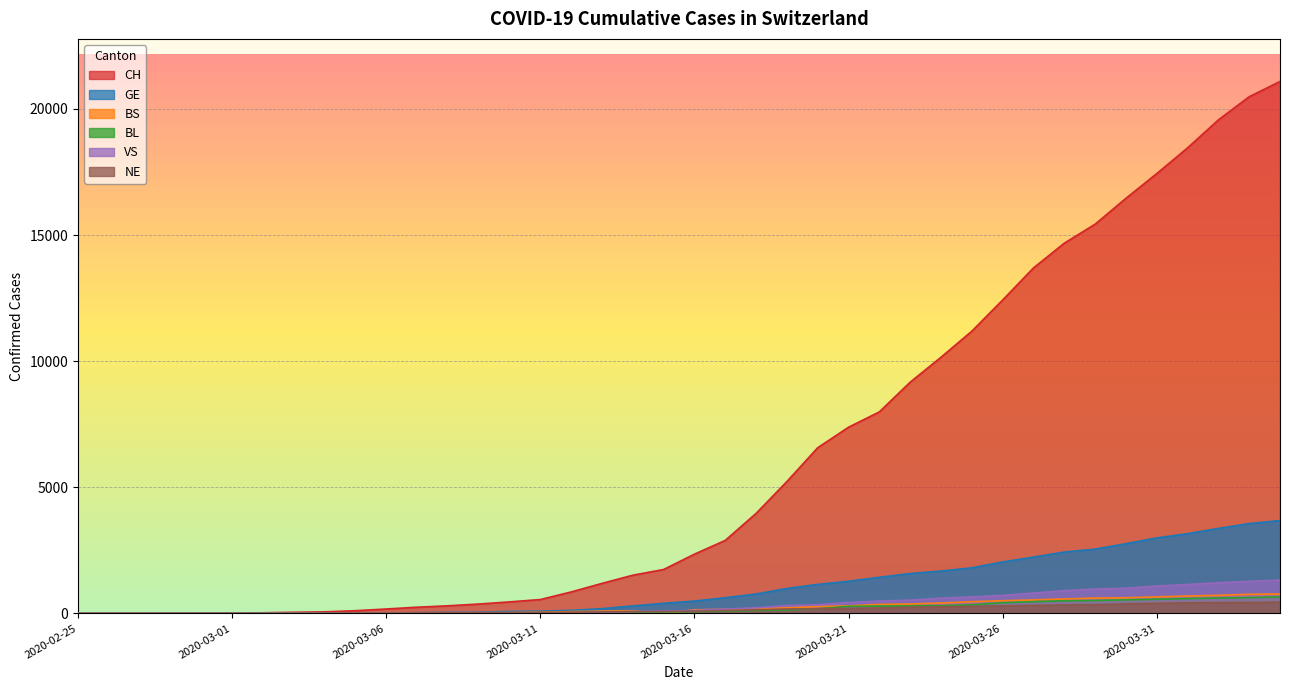

Which series has the largest total across all categories?

CH